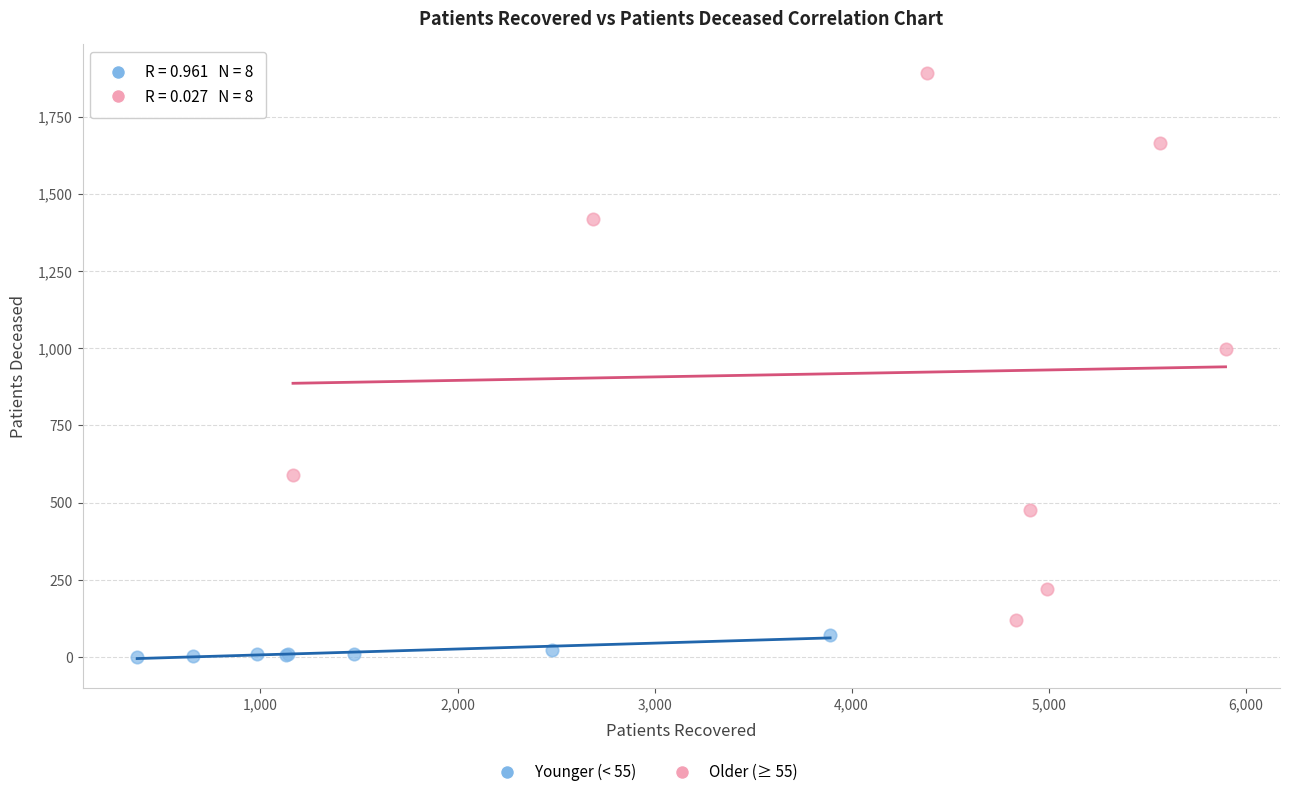

Which series reaches the minimum Y coordinate?

Younger (< 55)